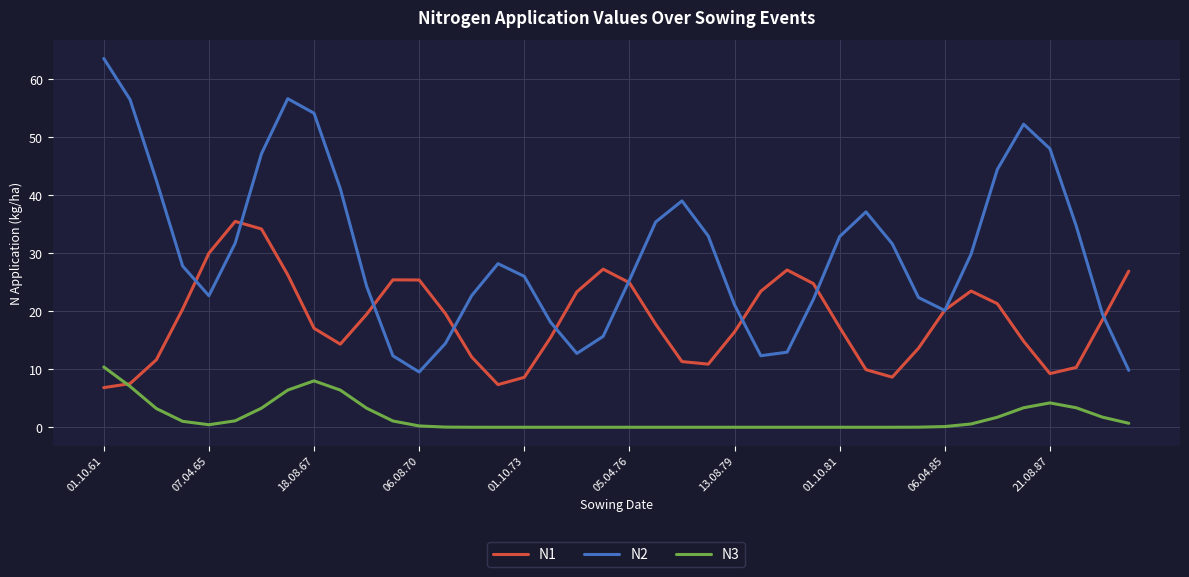

What is the greatest value displayed?

63.6